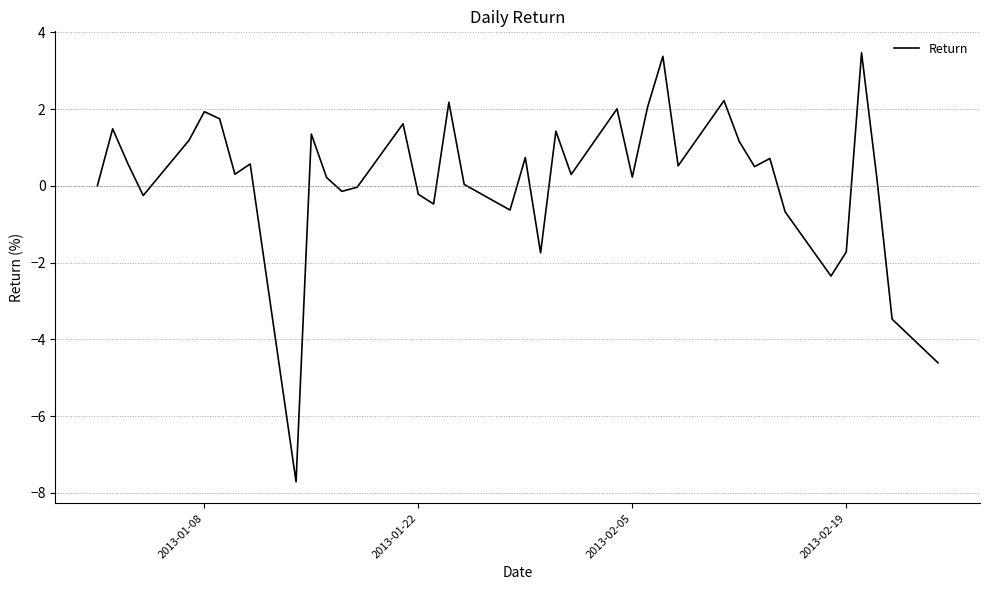

What is the average value?

0.2